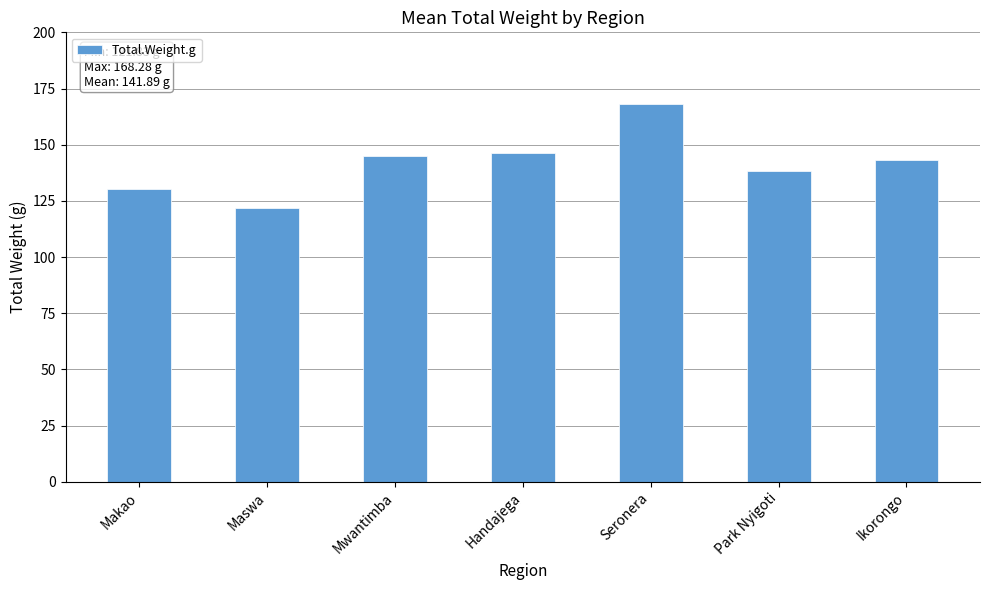

What is the approximate value at Maswa?

121.8